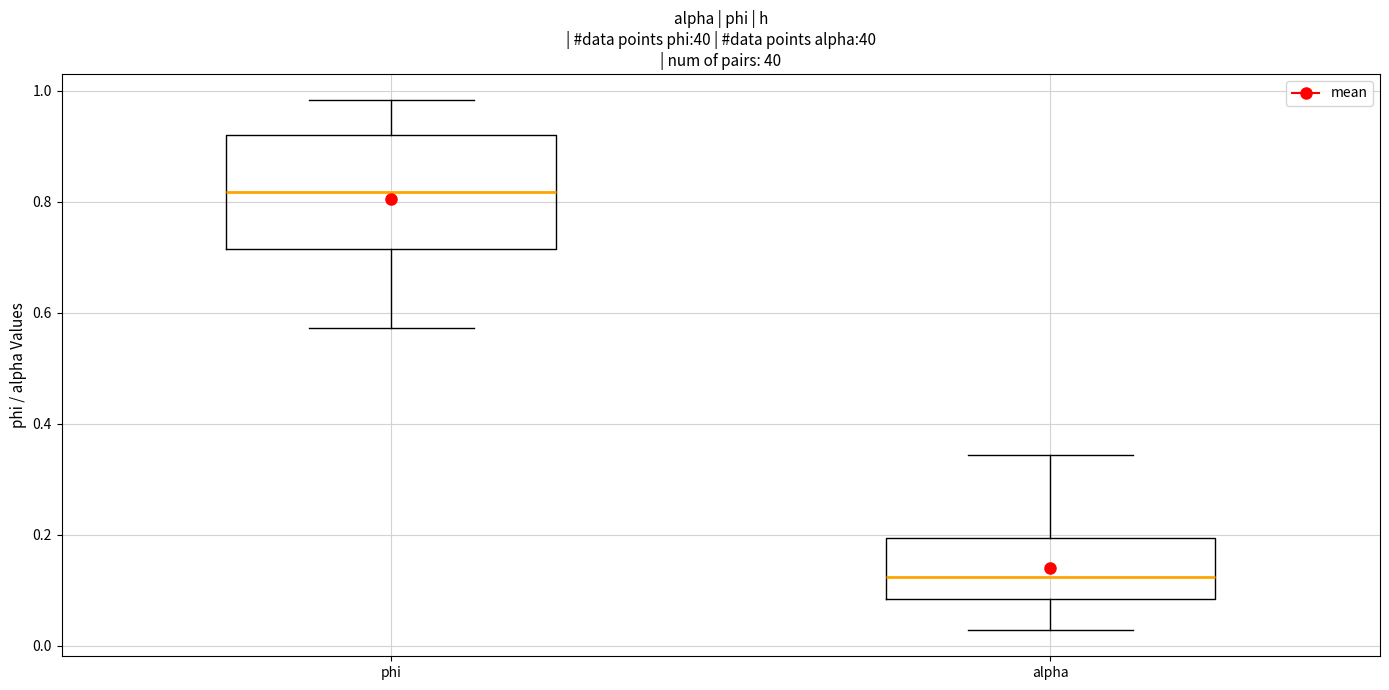

Where does the upper whisker of the box for alpha end on the y-axis? The values are not printed on the chart, so give them approximately, as read against the axis.

0.34